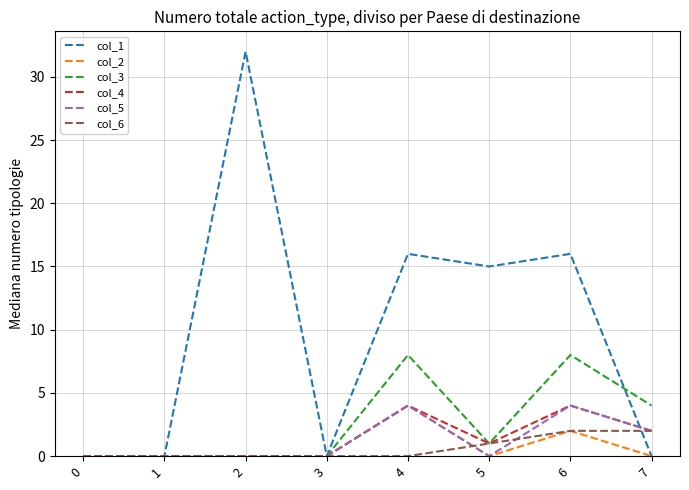

Does the chart have visible grid lines?

Yes